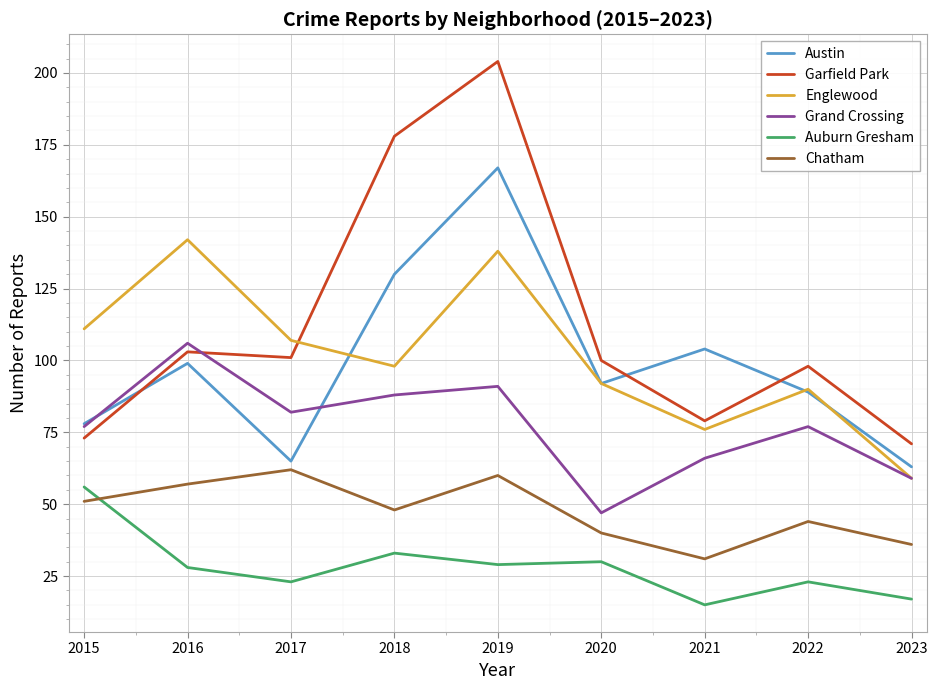

The Chatham series shows 60 at 2019. True or false?

True